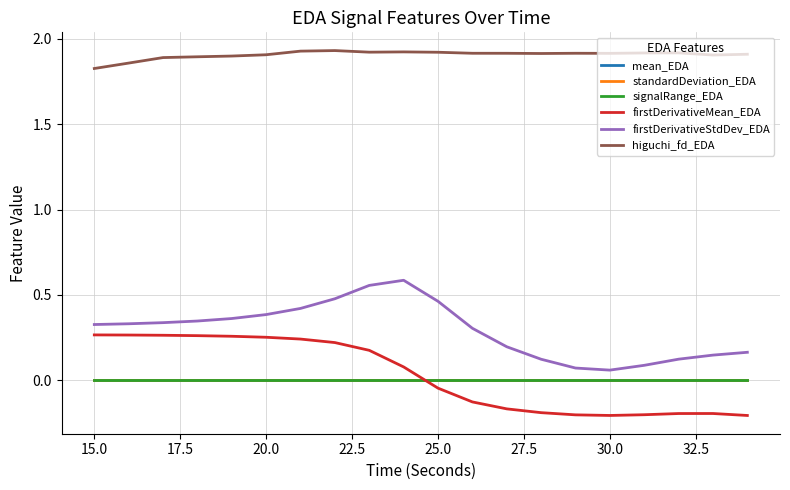

Which series has the largest total across all categories?

higuchi_fd_EDA